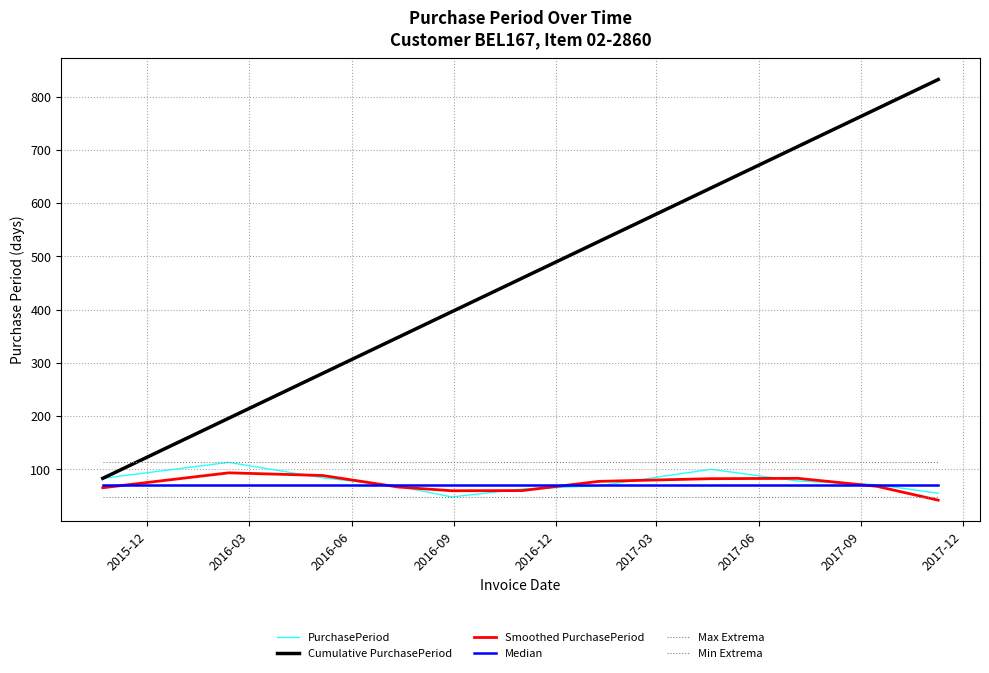

What is the minimum value shown in the chart?

42.0